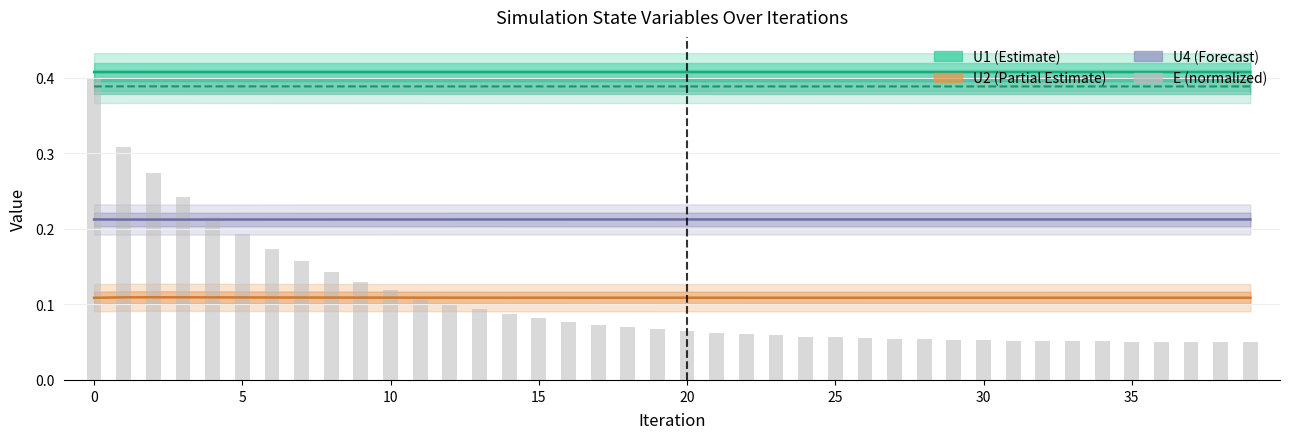

What is the minimum value shown in the chart?

0.1